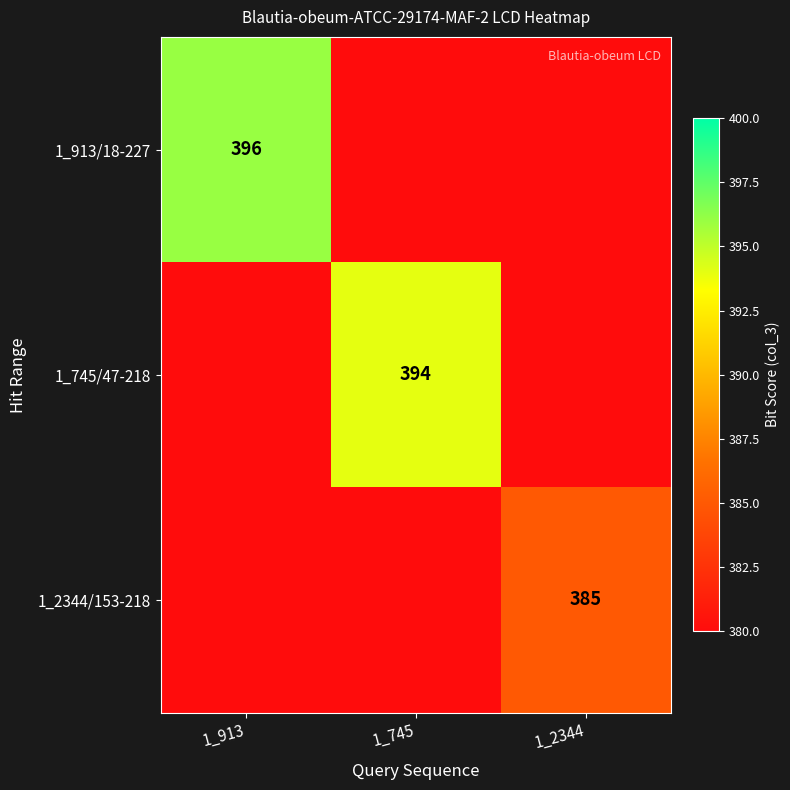

At which category is the sum across all series the highest?

1_913